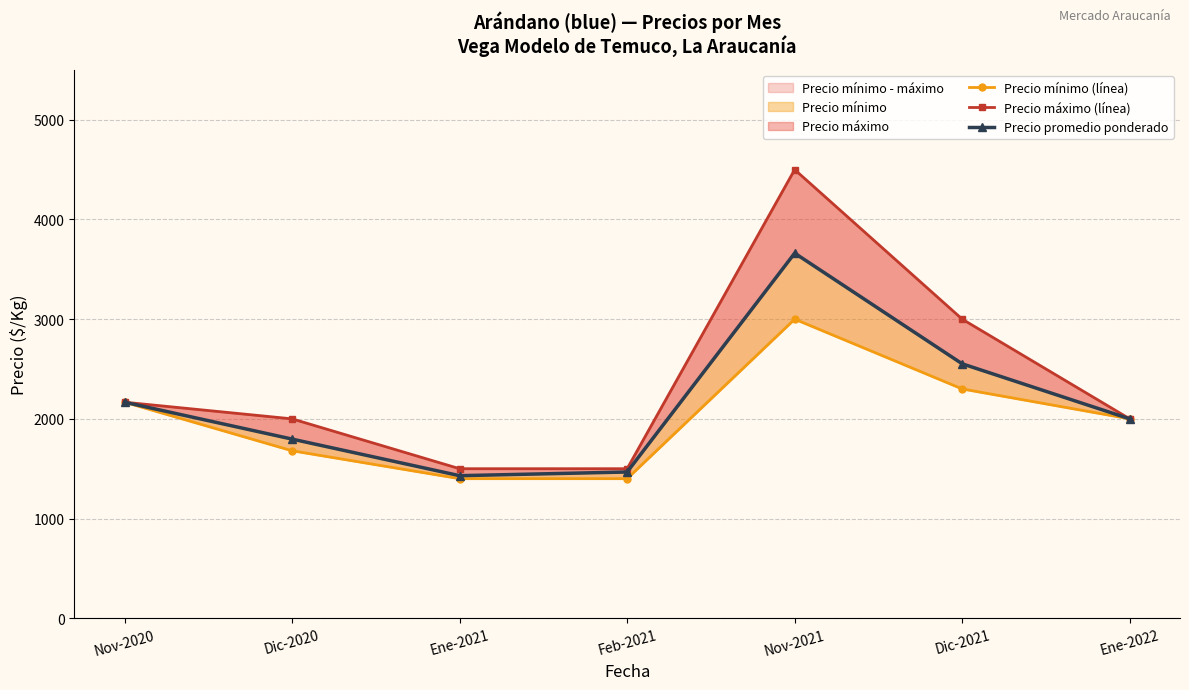

At how many categories does at least one series exceed 2360?

2